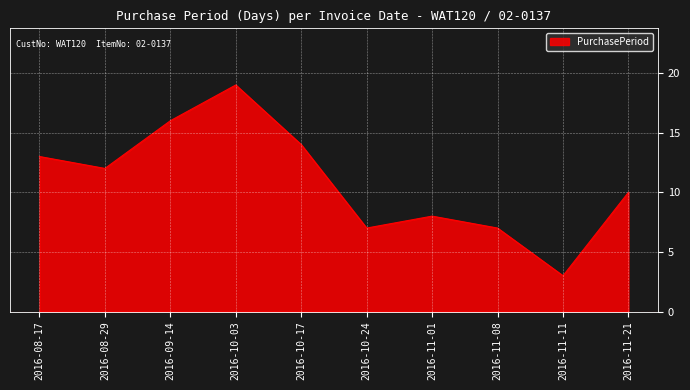

At which category does the chart reach its minimum across all series?

2016-11-11